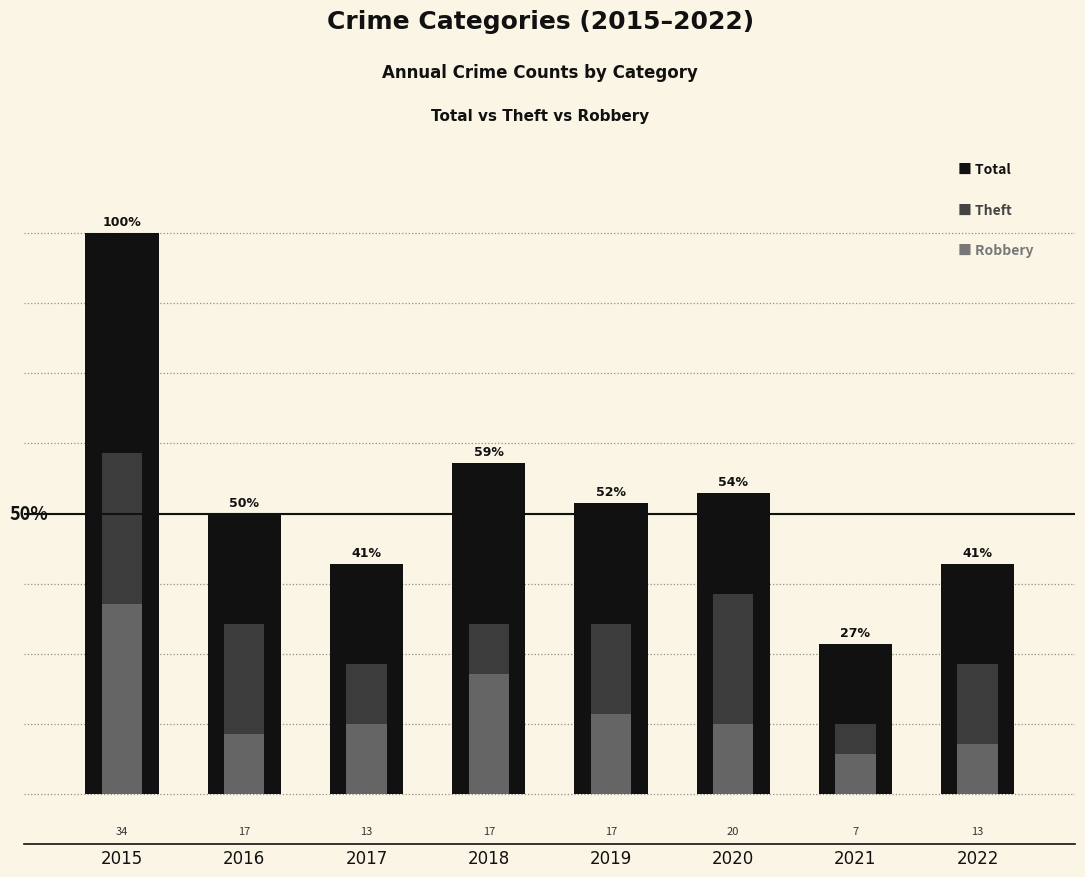

Are the bars horizontal?

No